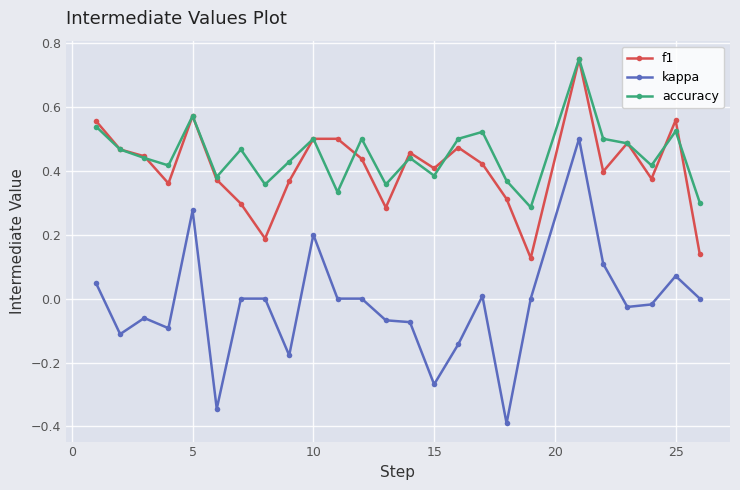

True or false: f1 and kappa intersect in this chart.

False